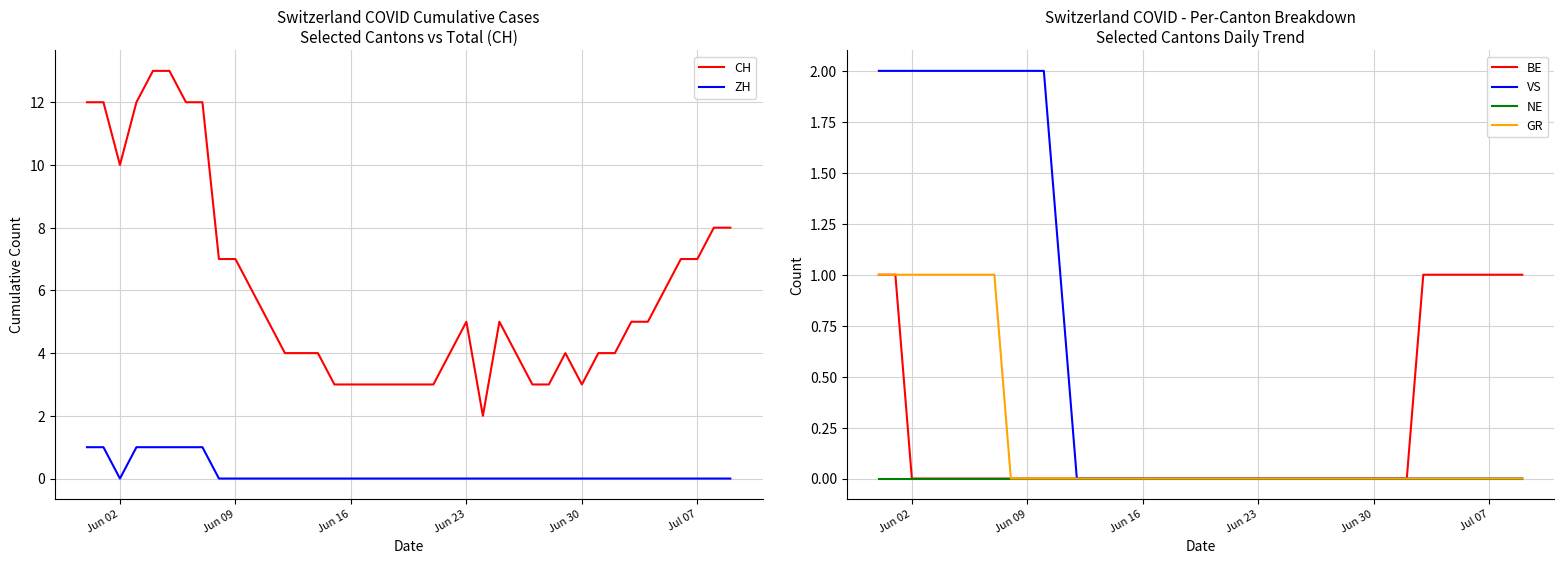

True or false: ZH and CH intersect in this chart.

False